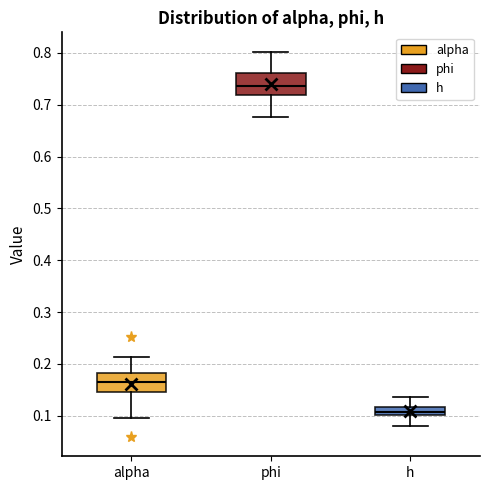

Reading left to right, transcribe this box plot: for each box, give where its median line is, the range the box spans, and where its two whiskers end, as read against the y-axis. The values are not printed on the chart, so give them approximately, as read against the axis.

alpha: median 0.17, box 0.15 to 0.18, whiskers 0.10 to 0.21
phi: median 0.74, box 0.72 to 0.76, whiskers 0.68 to 0.80
h: median 0.11, box 0.10 to 0.12, whiskers 0.08 to 0.14